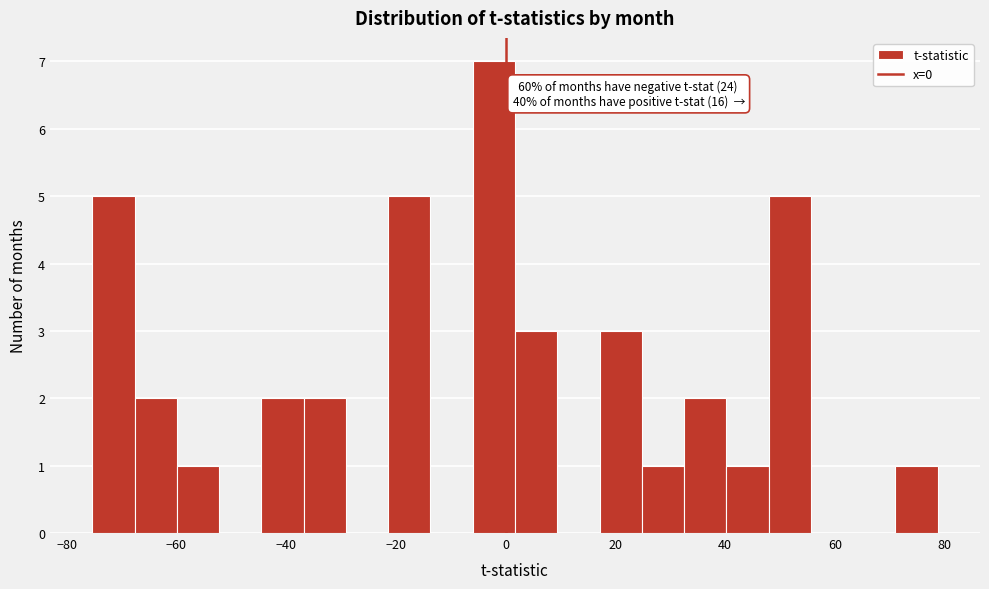

Around what value on the x-axis is the tallest bar? Give the approximate position of its centre, as read against the axis.

-2